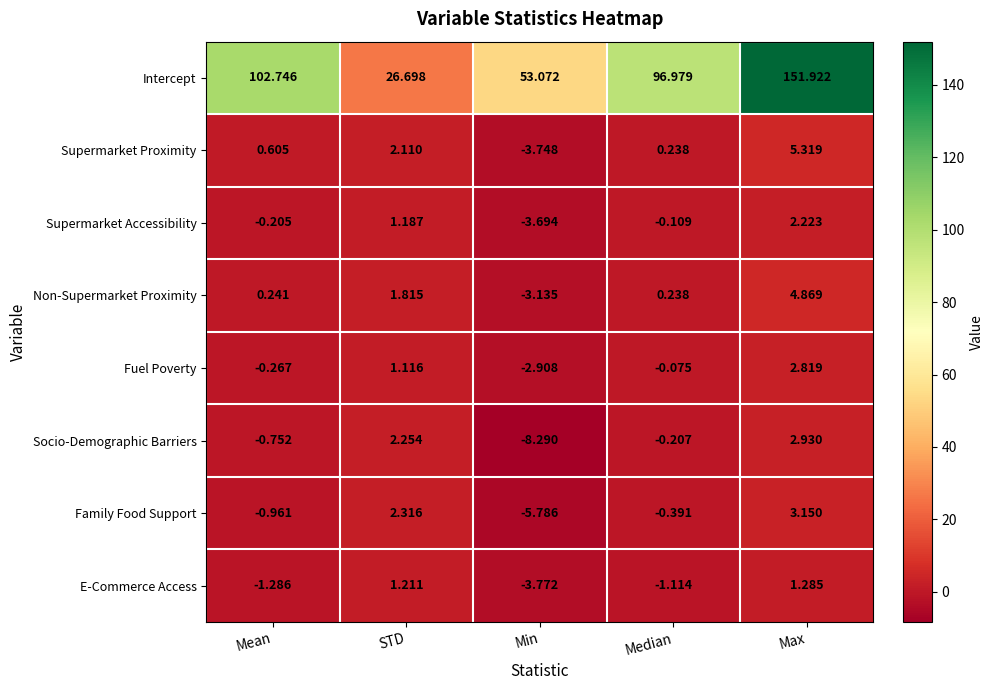

Between STD and Max, which series saw the biggest shift?

Intercept